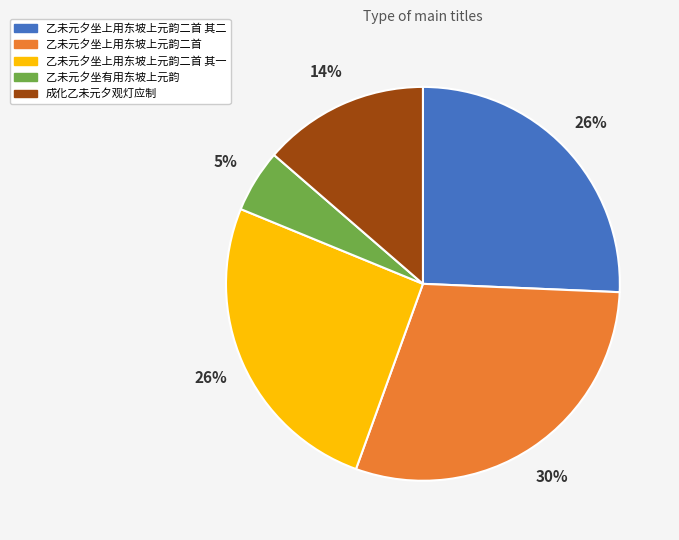

To the nearest percent, what is the difference between the largest and smallest slice percentages?

25%